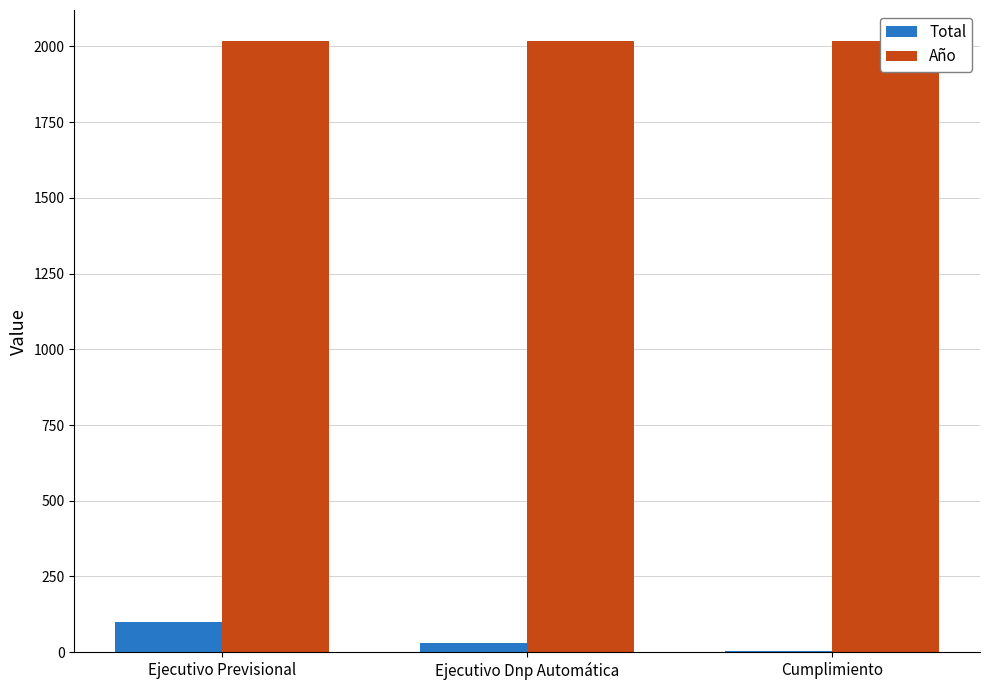

Reading left to right, transcribe all the data shown in this chart.

Total: 101	32	4
Año: 2019	2019	2019